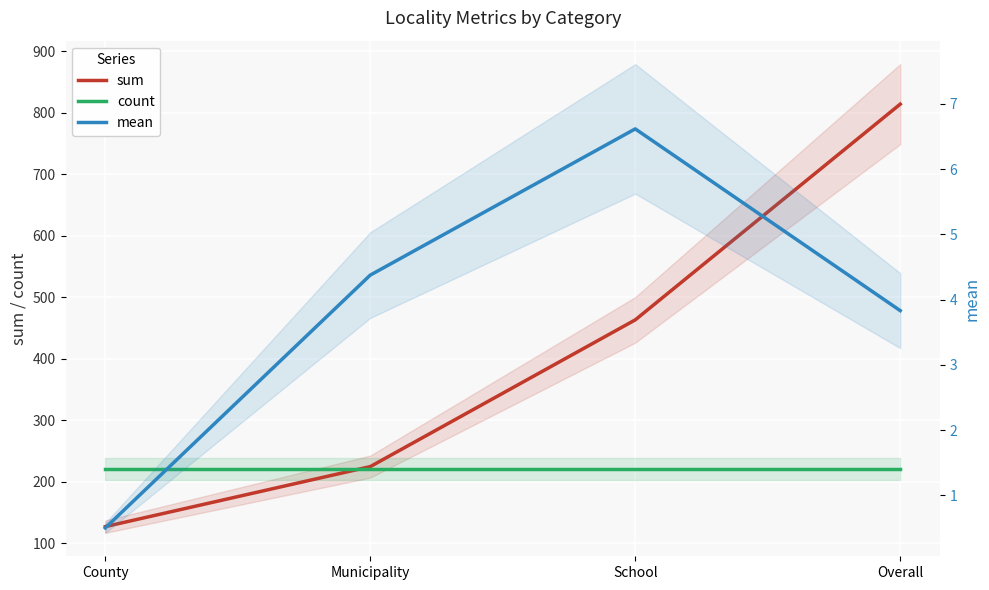

Where do count and sum first cross each other?

County and Municipality